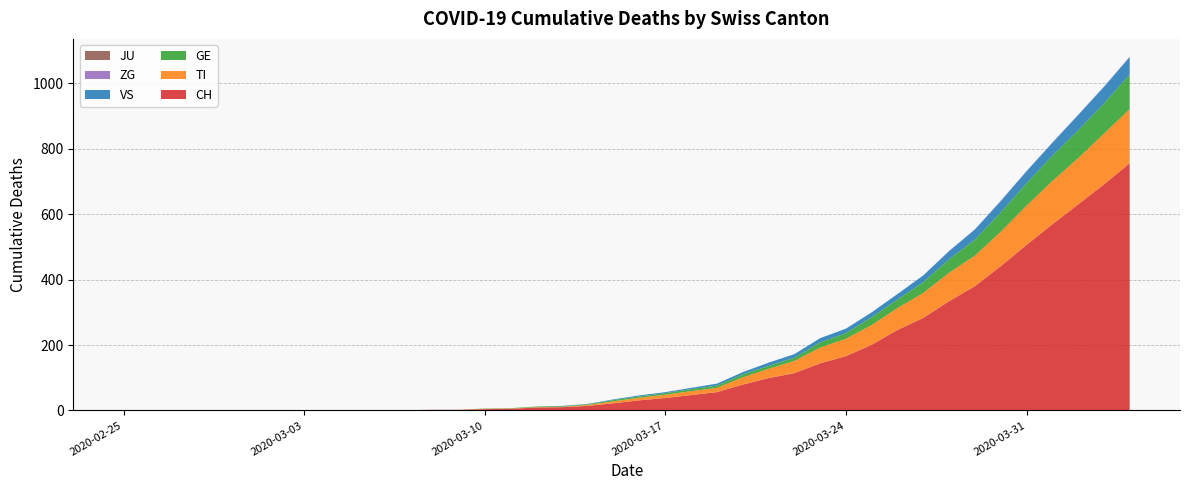

Reading left to right, what are all the values shown in this chart?

CH: 2020-02-25=0	2020-02-26=0	2020-02-27=0	2020-02-28=0	2020-02-29=0	2020-03-01=0	2020-03-02=0	2020-03-03=0	2020-03-04=0	2020-03-05=0	2020-03-06=1	2020-03-07=1	2020-03-08=2	2020-03-09=2	2020-03-10=4	2020-03-11=5	2020-03-12=9	2020-03-13=10	2020-03-14=14	2020-03-15=22	2020-03-16=31	2020-03-17=38	2020-03-18=47	2020-03-19=56	2020-03-20=79	2020-03-21=99	2020-03-22=114	2020-03-23=144	2020-03-24=166	2020-03-25=201	2020-03-26=246	2020-03-27=283	2020-03-28=334	2020-03-29=380	2020-03-30=441	2020-03-31=506	2020-04-01=569	2020-04-02=630	2020-04-03=691	2020-04-04=756
TI: 2020-02-25=0	2020-02-26=0	2020-02-27=0	2020-02-28=0	2020-02-29=0	2020-03-01=0	2020-03-02=0	2020-03-03=0	2020-03-04=0	2020-03-05=0	2020-03-06=0	2020-03-07=0	2020-03-08=0	2020-03-09=0	2020-03-10=1	2020-03-11=1	2020-03-12=1	2020-03-13=1	2020-03-14=3	2020-03-15=6	2020-03-16=8	2020-03-17=10	2020-03-18=12	2020-03-19=13	2020-03-20=22	2020-03-21=28	2020-03-22=37	2020-03-23=48	2020-03-24=53	2020-03-25=60	2020-03-26=67	2020-03-27=76	2020-03-28=87	2020-03-29=93	2020-03-30=105	2020-03-31=120	2020-04-01=132	2020-04-02=141	2020-04-03=155	2020-04-04=165
GE: 2020-02-25=0	2020-02-26=0	2020-02-27=0	2020-02-28=0	2020-02-29=0	2020-03-01=0	2020-03-02=0	2020-03-03=0	2020-03-04=0	2020-03-05=0	2020-03-06=0	2020-03-07=0	2020-03-08=0	2020-03-09=0	2020-03-10=1	2020-03-11=1	2020-03-12=2	2020-03-13=2	2020-03-14=2	2020-03-15=4	2020-03-16=4	2020-03-17=5	2020-03-18=6	2020-03-19=7	2020-03-20=9	2020-03-21=9	2020-03-22=10	2020-03-23=16	2020-03-24=17	2020-03-25=24	2020-03-26=26	2020-03-27=33	2020-03-28=41	2020-03-29=49	2020-03-30=59	2020-03-31=68	2020-04-01=77	2020-04-02=85	2020-04-03=92	2020-04-04=106
JU: 2020-02-25=0	2020-02-26=0	2020-02-27=0	2020-02-28=0	2020-02-29=0	2020-03-01=0	2020-03-02=0	2020-03-03=0	2020-03-04=0	2020-03-05=0	2020-03-06=0	2020-03-07=0	2020-03-08=0	2020-03-09=0	2020-03-10=0	2020-03-11=0	2020-03-12=0	2020-03-13=0	2020-03-14=0	2020-03-15=0	2020-03-16=0	2020-03-17=0	2020-03-18=0	2020-03-19=0	2020-03-20=0	2020-03-21=0	2020-03-22=0	2020-03-23=0	2020-03-24=0	2020-03-25=0	2020-03-26=0	2020-03-27=0	2020-03-28=0	2020-03-29=0	2020-03-30=0	2020-03-31=0	2020-04-01=0	2020-04-02=0	2020-04-03=0	2020-04-04=0
VS: 2020-02-25=0	2020-02-26=0	2020-02-27=0	2020-02-28=0	2020-02-29=0	2020-03-01=0	2020-03-02=0	2020-03-03=0	2020-03-04=0	2020-03-05=0	2020-03-06=0	2020-03-07=0	2020-03-08=0	2020-03-09=0	2020-03-10=0	2020-03-11=0	2020-03-12=0	2020-03-13=1	2020-03-14=1	2020-03-15=2	2020-03-16=3	2020-03-17=3	2020-03-18=4	2020-03-19=6	2020-03-20=7	2020-03-21=10	2020-03-22=11	2020-03-23=13	2020-03-24=14	2020-03-25=15	2020-03-26=17	2020-03-27=21	2020-03-28=25	2020-03-29=31	2020-03-30=35	2020-03-31=37	2020-04-01=40	2020-04-02=47	2020-04-03=51	2020-04-04=53
ZG: 2020-02-25=0	2020-02-26=0	2020-02-27=0	2020-02-28=0	2020-02-29=0	2020-03-01=0	2020-03-02=0	2020-03-03=0	2020-03-04=0	2020-03-05=0	2020-03-06=0	2020-03-07=0	2020-03-08=0	2020-03-09=0	2020-03-10=0	2020-03-11=0	2020-03-12=0	2020-03-13=0	2020-03-14=0	2020-03-15=0	2020-03-16=0	2020-03-17=0	2020-03-18=0	2020-03-19=0	2020-03-20=0	2020-03-21=0	2020-03-22=0	2020-03-23=0	2020-03-24=0	2020-03-25=0	2020-03-26=0	2020-03-27=0	2020-03-28=1	2020-03-29=1	2020-03-30=1	2020-03-31=1	2020-04-01=1	2020-04-02=1	2020-04-03=1	2020-04-04=2